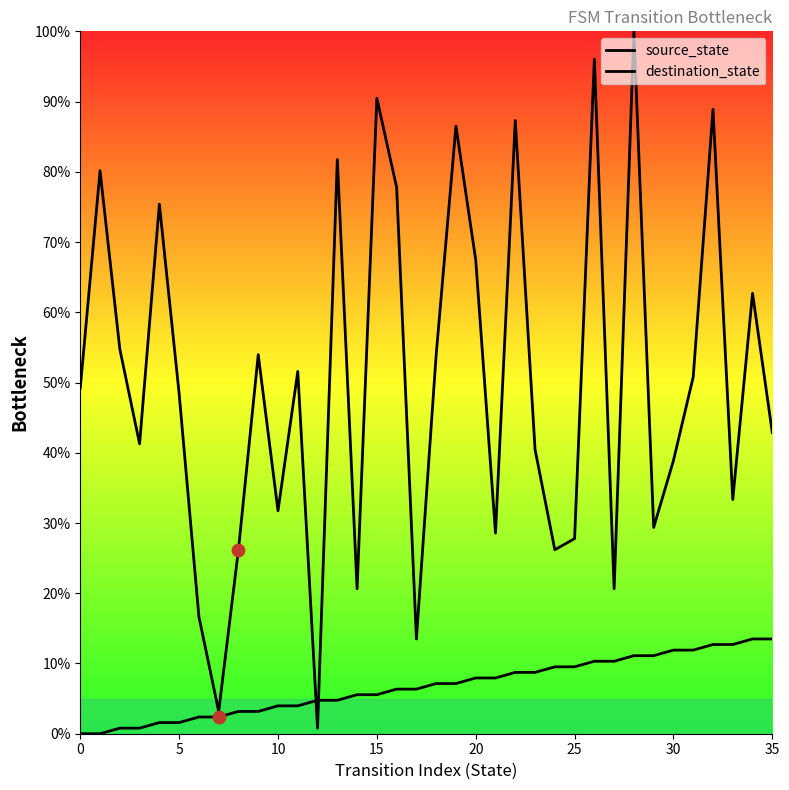

Which series has the largest total across all categories?

destination_state